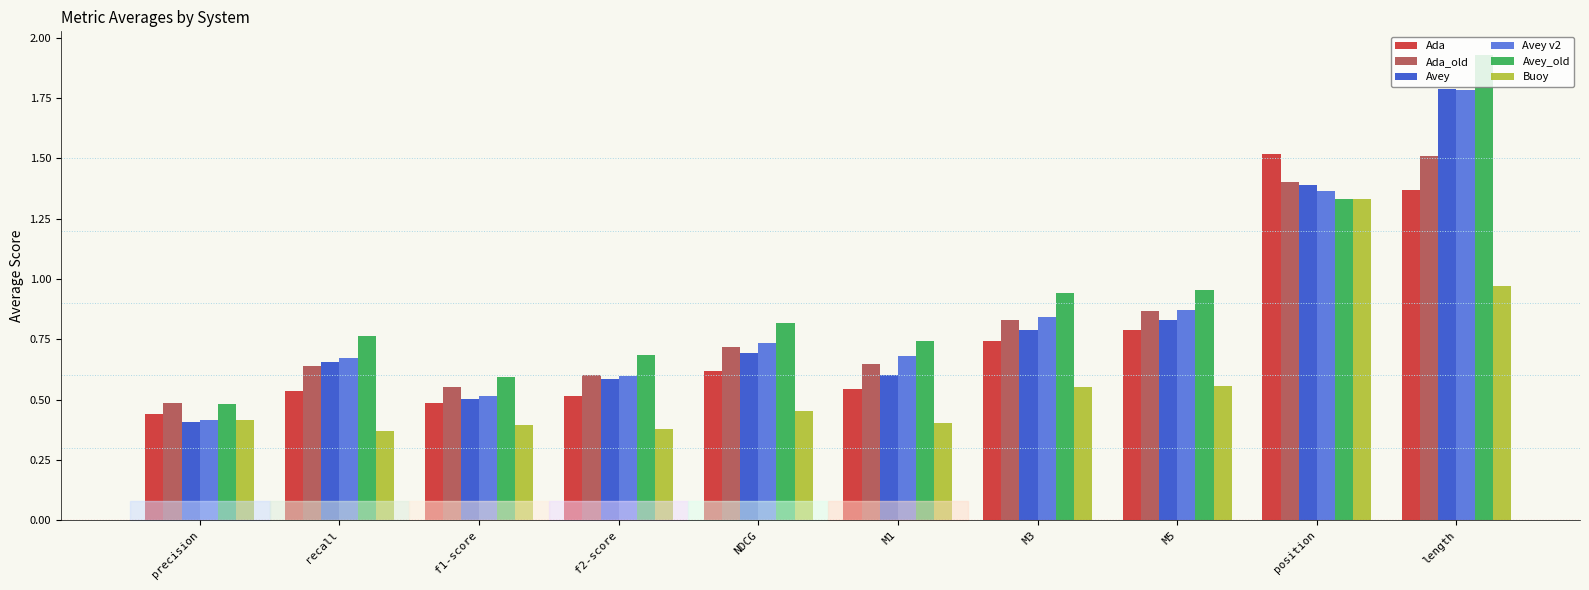

What is the difference between the Avey v2 values at f2-score and recall?

0.1